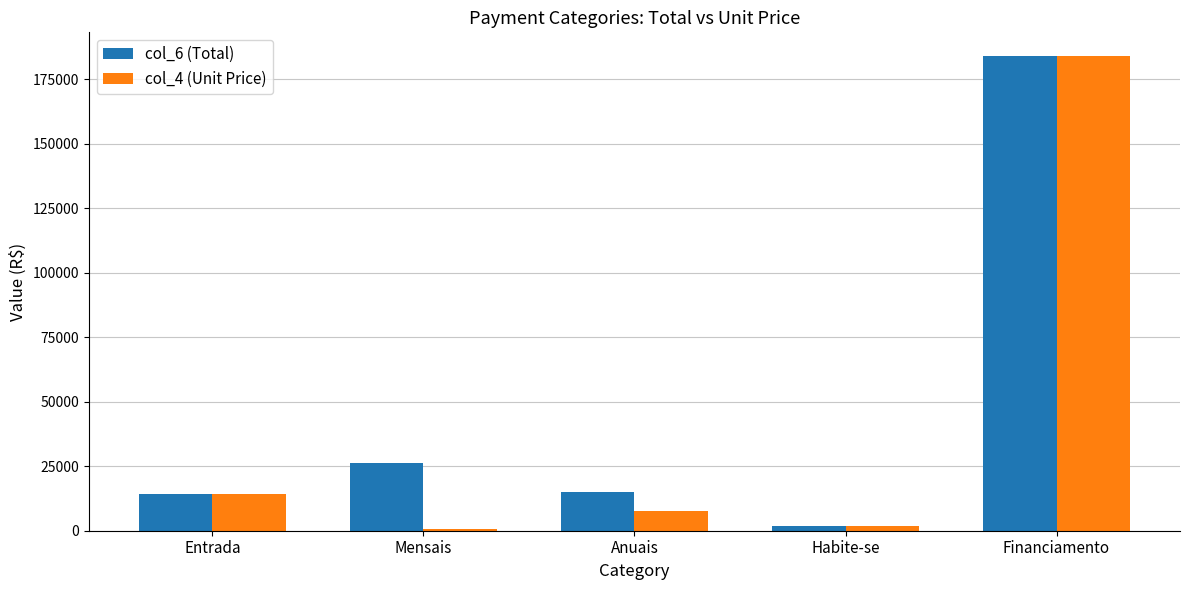

Are the bars horizontal?

No